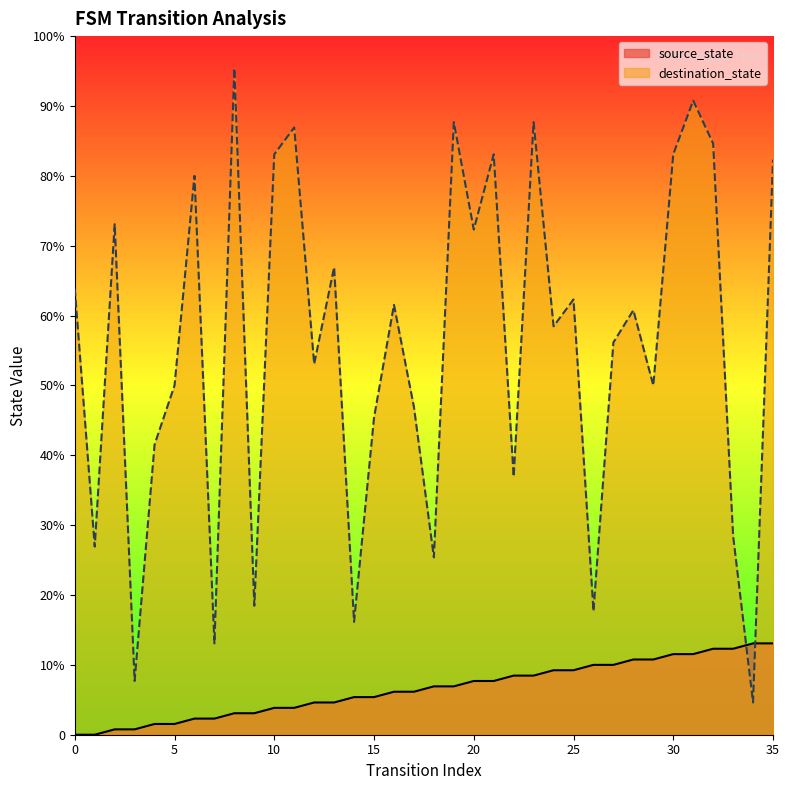

What is the sum of all source_state values?

306